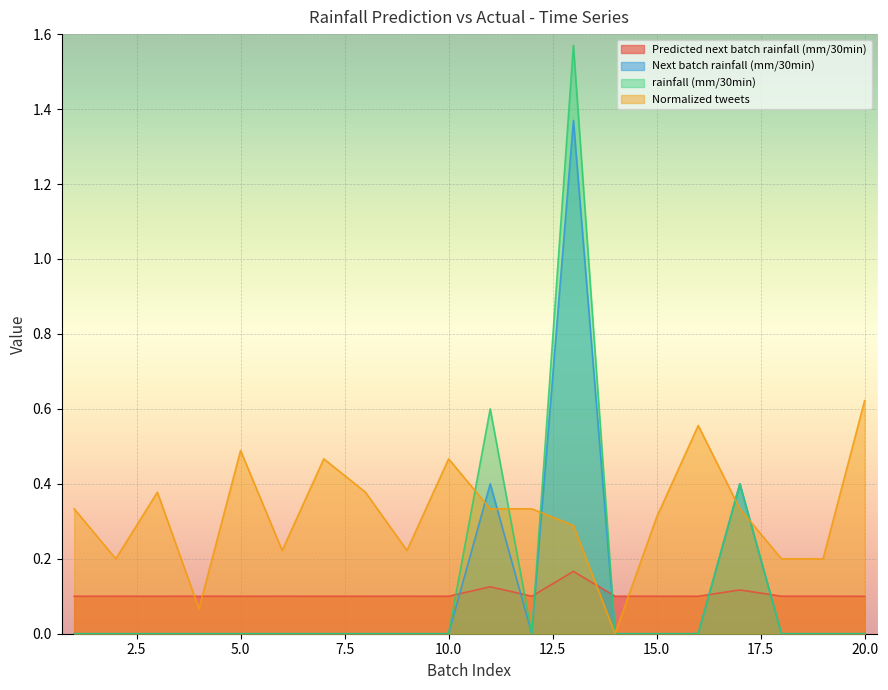

What are all the series names shown in the legend?

Predicted next batch rainfall (mm/30min), Next batch rainfall (mm/30min), rainfall (mm/30min), Normalized tweets